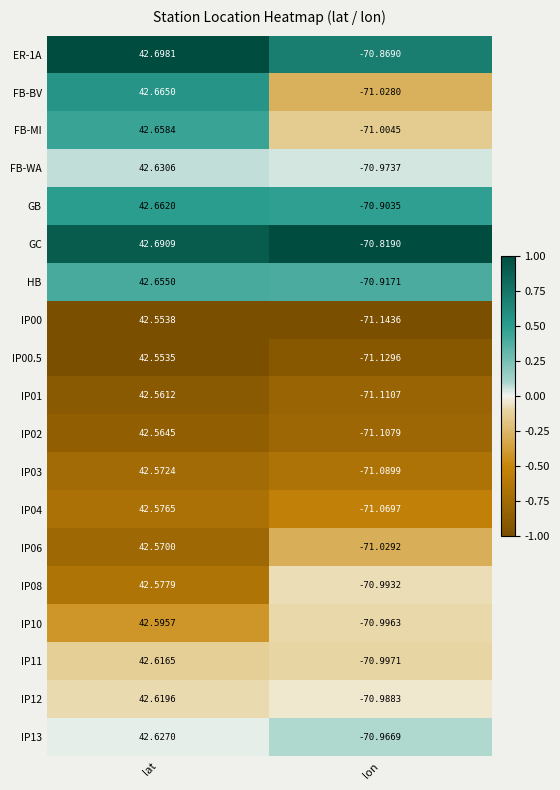

What is the spread (max minus min) of values at lat?

0.1